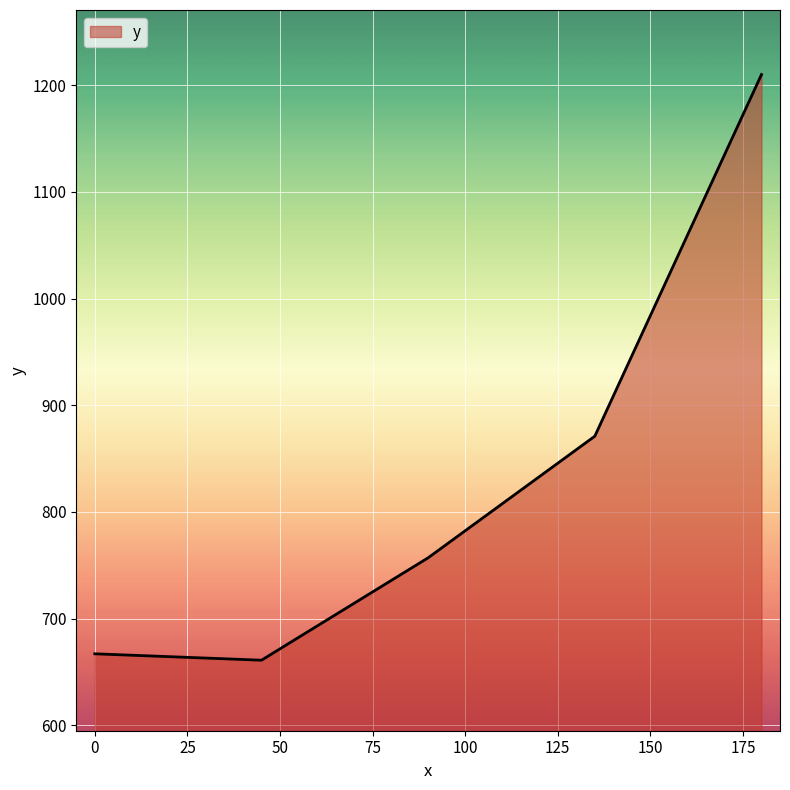

What is the sum of all values?

4166